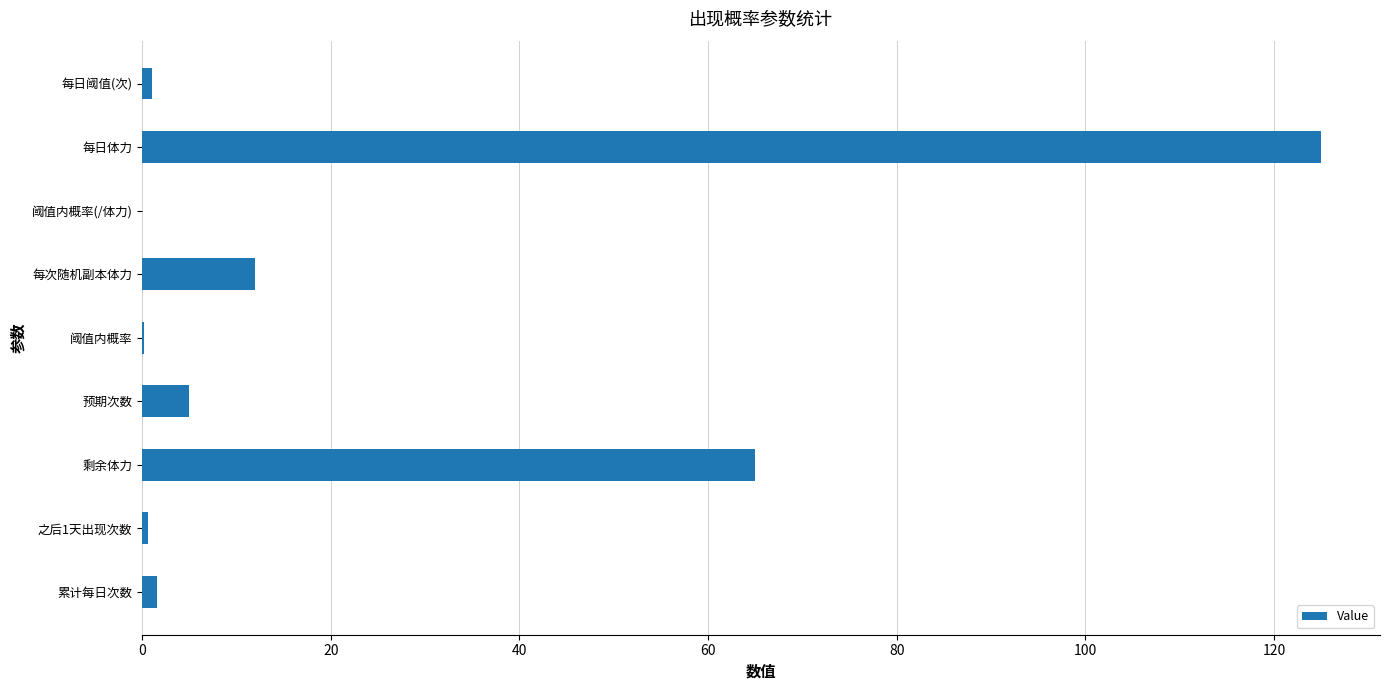

What is the greatest value displayed?

125.0